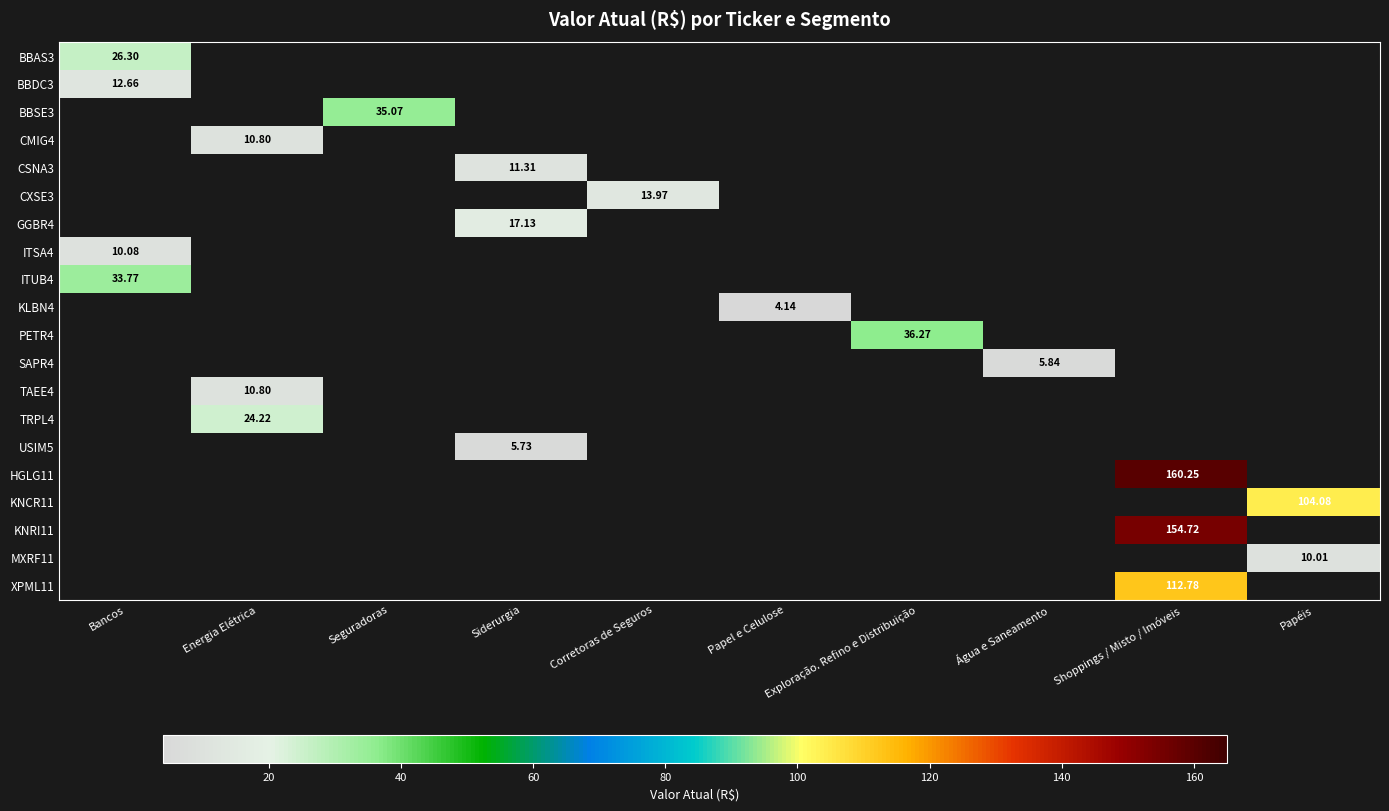

How many categories are shown in the chart?

10